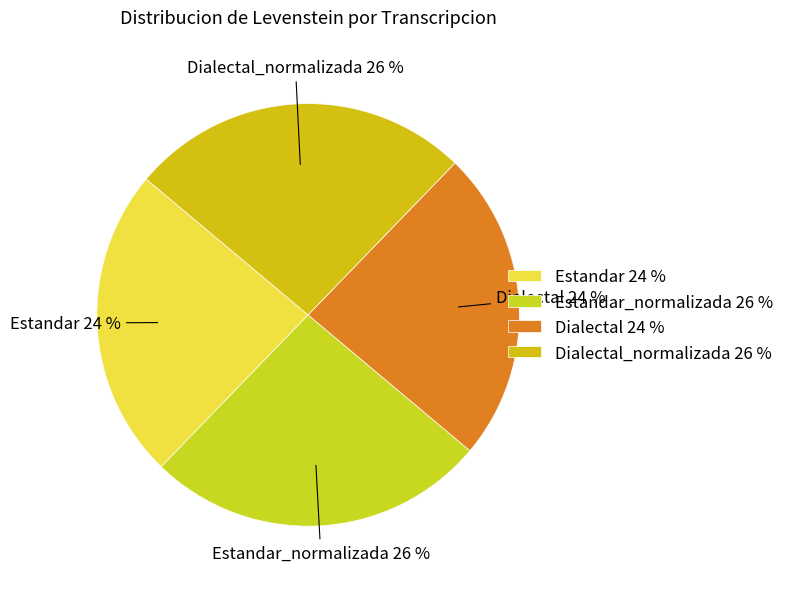

Does Dialectal_normalizada account for over 50% of the chart?

No